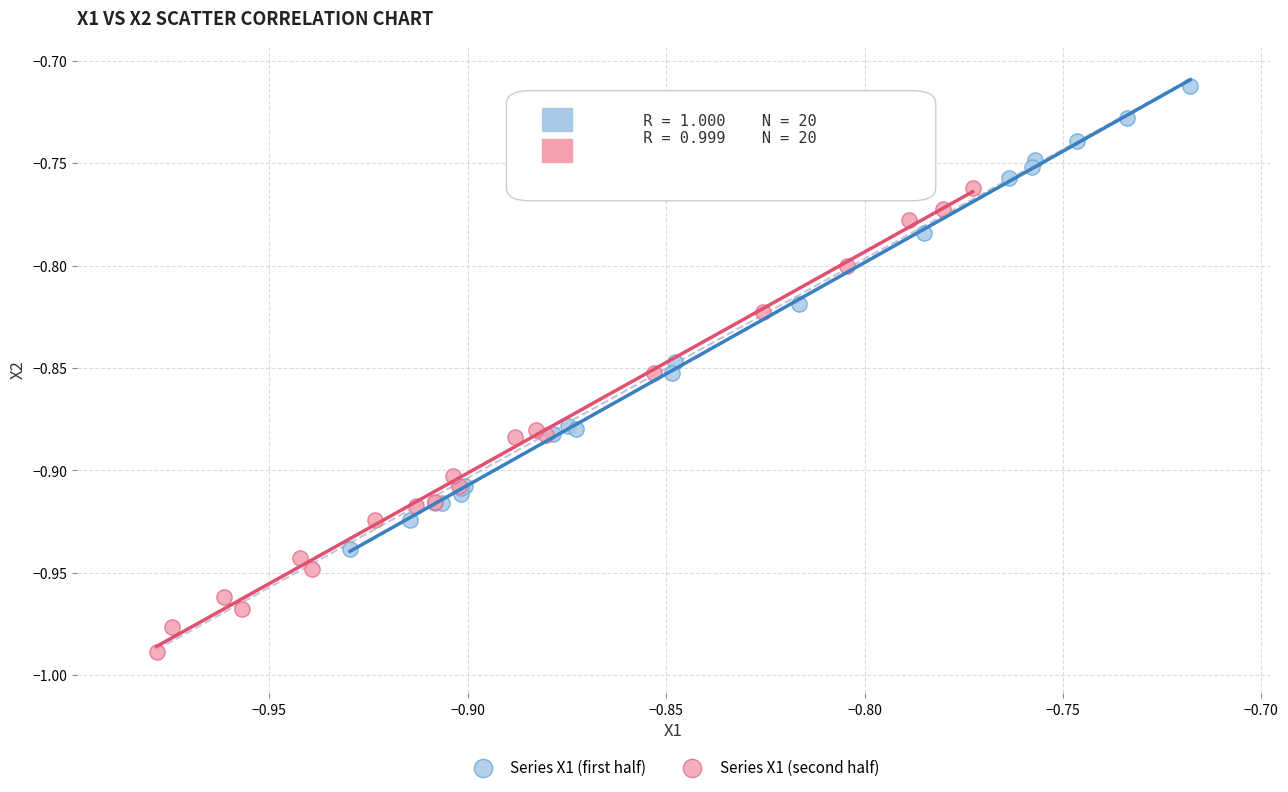

Which series contains the lowest Y value?

Series X1 (second half)